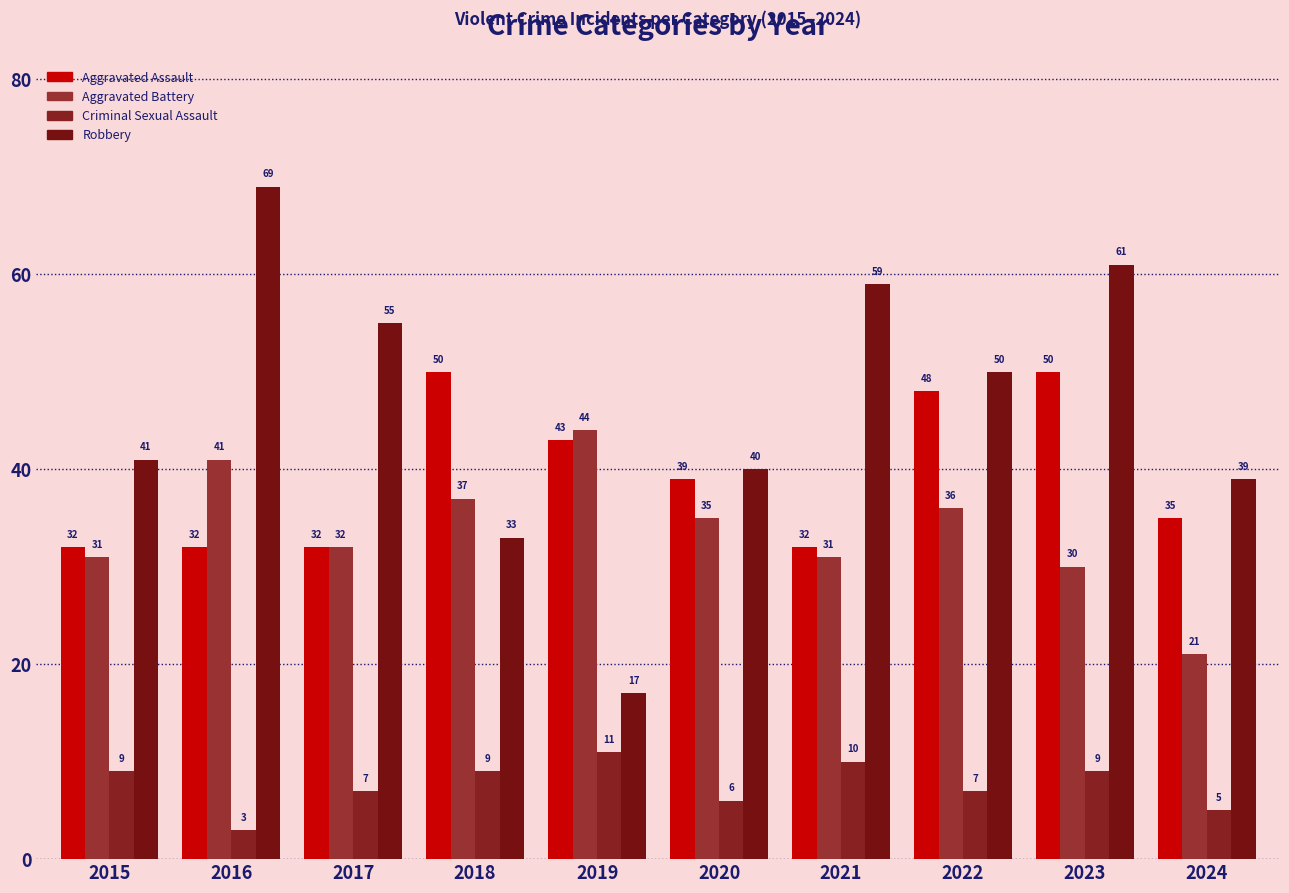

Which category has the lowest value across all series?

2016